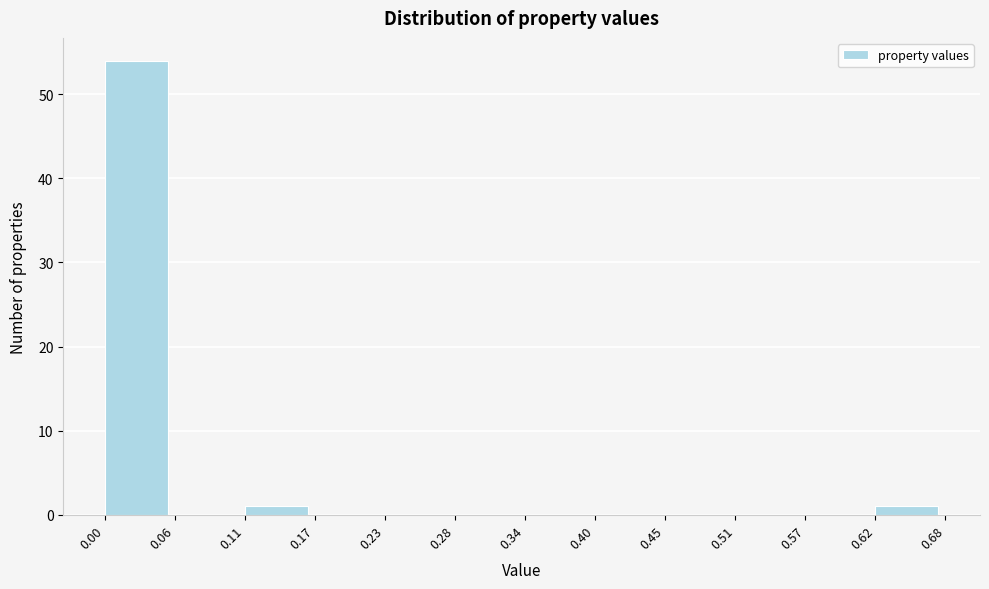

Over which range of the x-axis is the bar tallest?

0.00 to 0.06